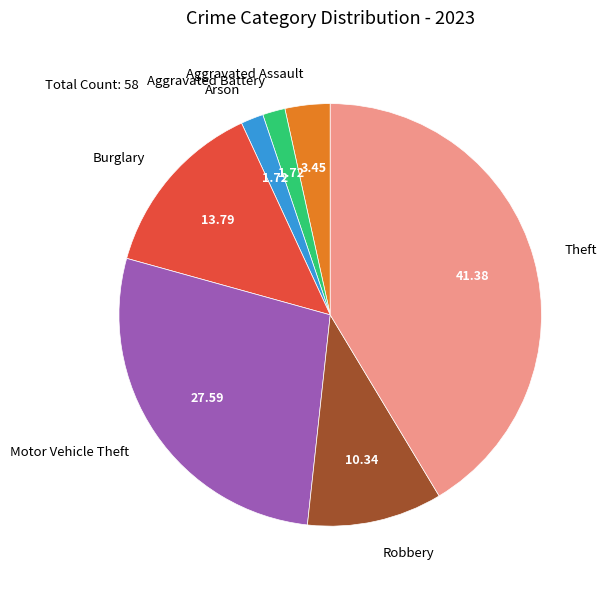

Does any single category account for the majority?

No